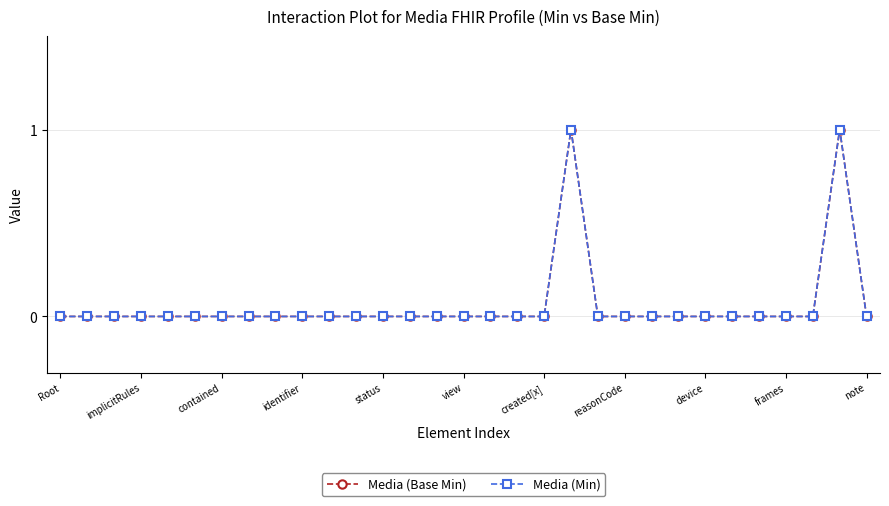

Does the chart have visible grid lines?

Yes